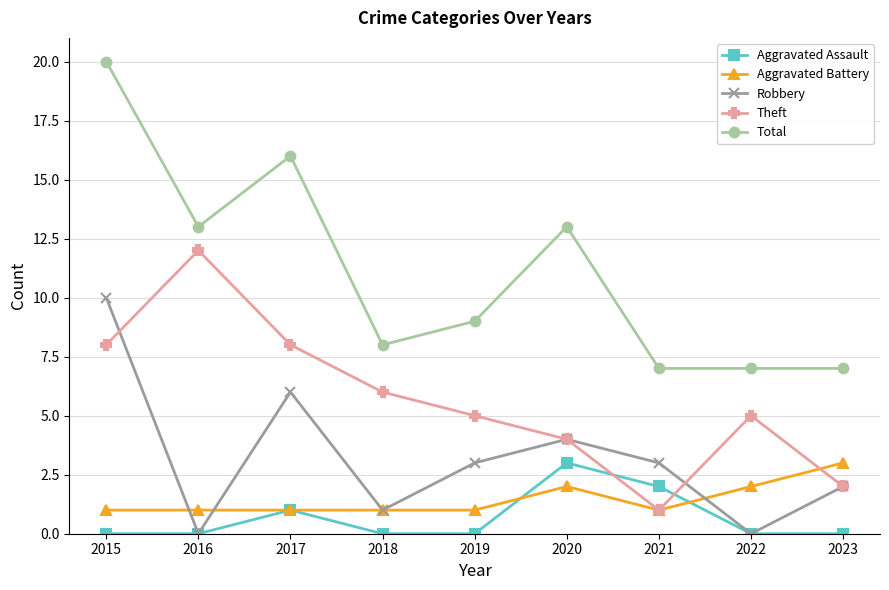

What is the value of the Aggravated Battery point at the 3rd from the left?

1